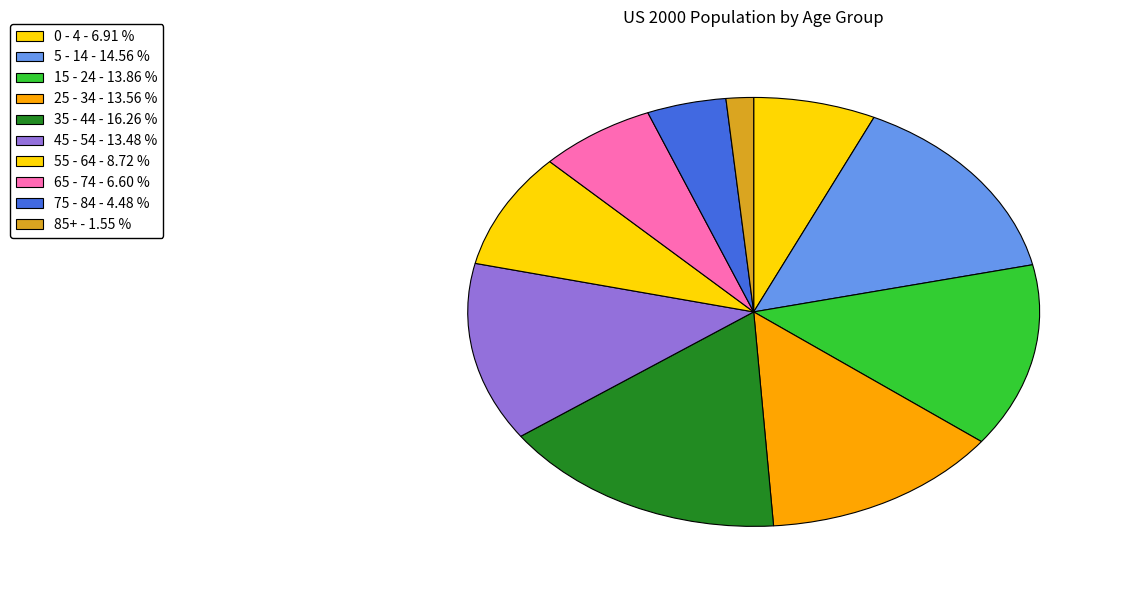

Does 35 - 44 represent more than half of the total?

No